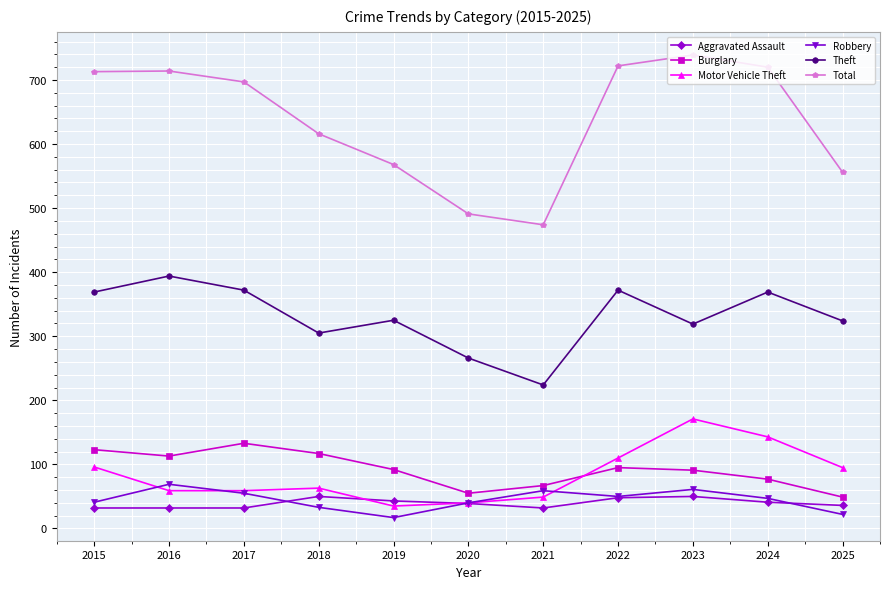

True or false: Total has more than 0 interior local peaks.

True